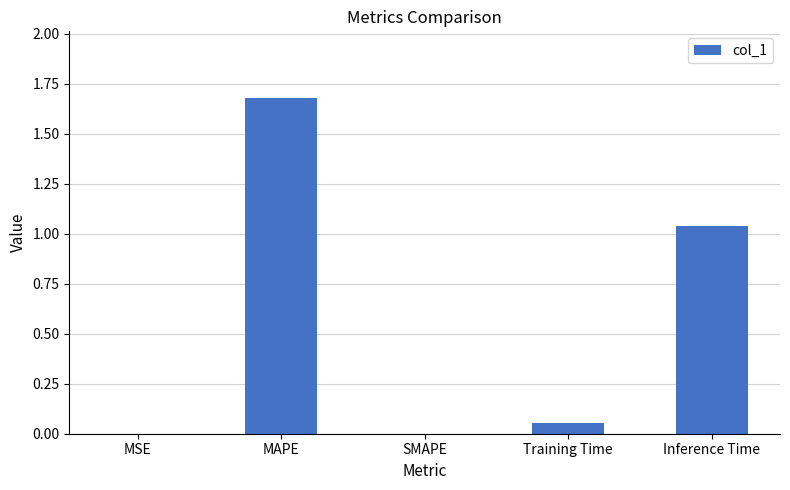

What is the change in value from MSE to Inference Time?

+1.0